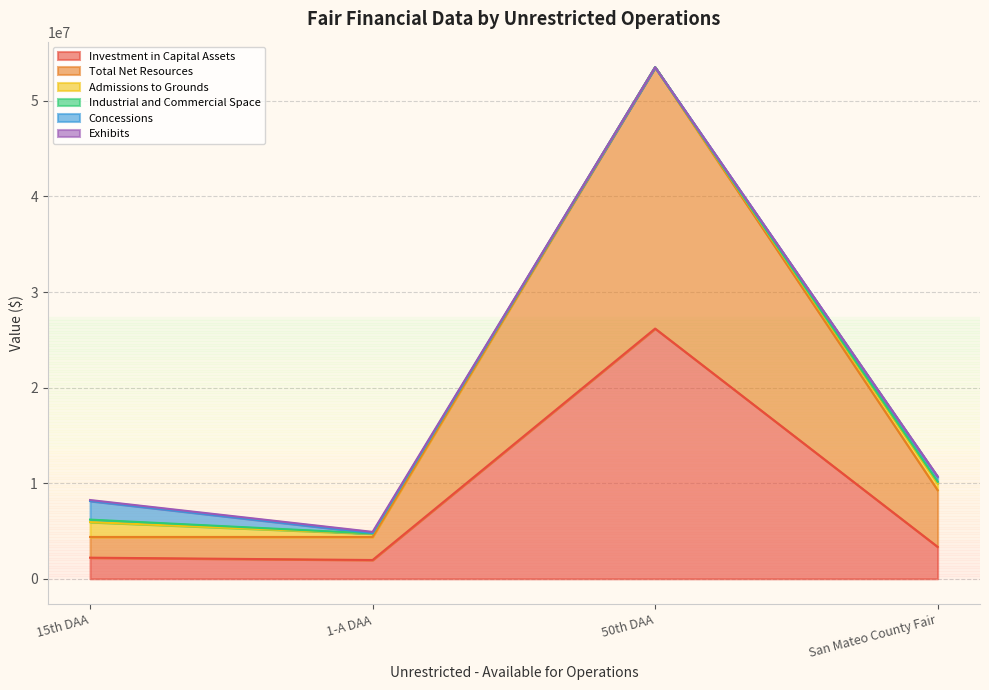

How many times do Admissions to Grounds and Concessions cross each other?

1